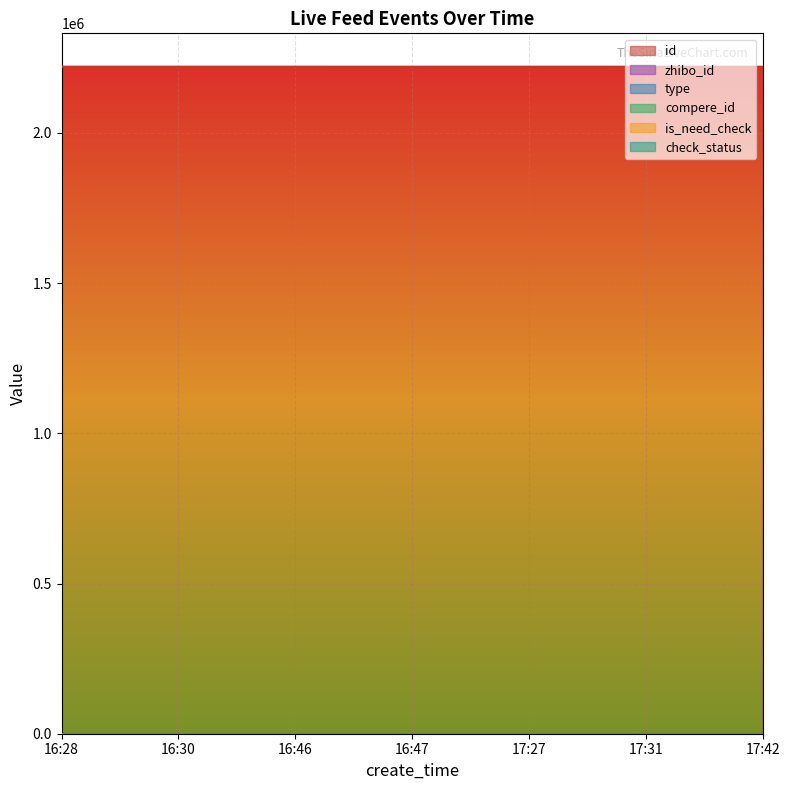

Which series has the widest spread of values?

id